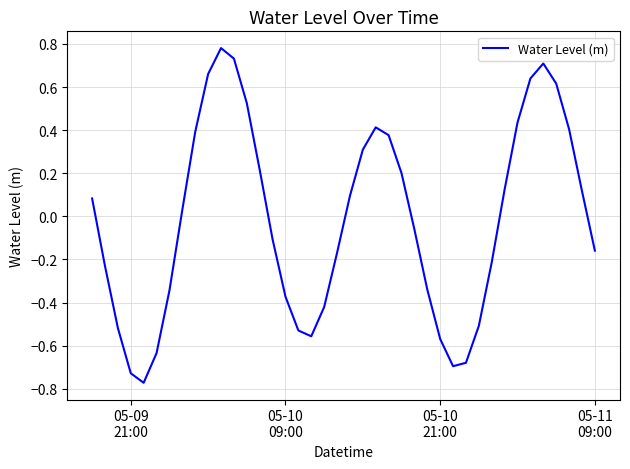

What is the difference between the maximum and minimum values?

1.6